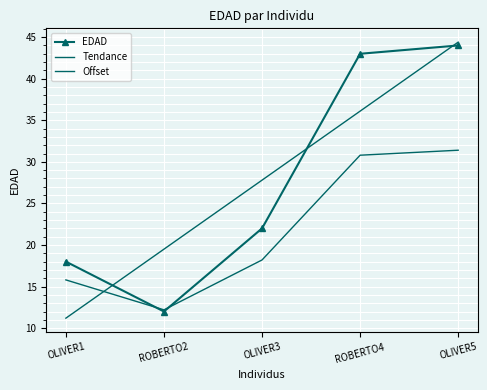

Reading right to left, extract all data points from this chart.

EDAD: OLIVER5=44.0	ROBERTO4=43.0	OLIVER3=22.0	ROBERTO2=12.0	OLIVER1=18.0
Tendance: OLIVER5=44.4	ROBERTO4=36.1	OLIVER3=27.8	ROBERTO2=19.5	OLIVER1=11.2
Offset: OLIVER5=31.4	ROBERTO4=30.8	OLIVER3=18.2	ROBERTO2=12.2	OLIVER1=15.8